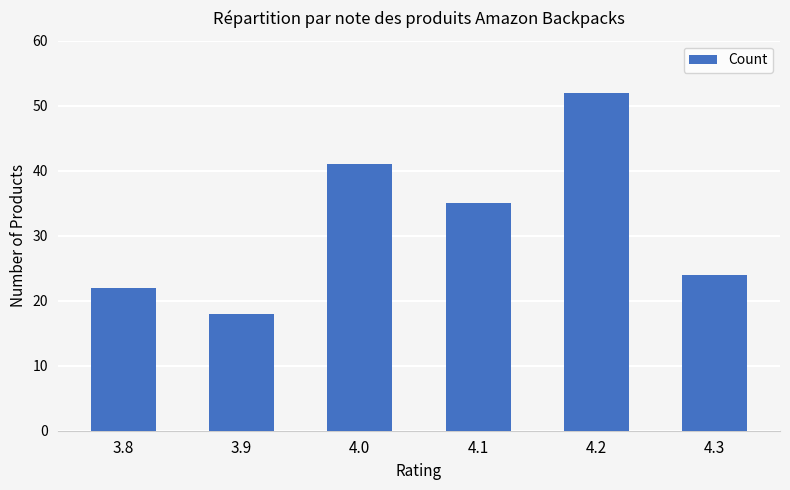

Read the value at 3.9, to the nearest 5.

20